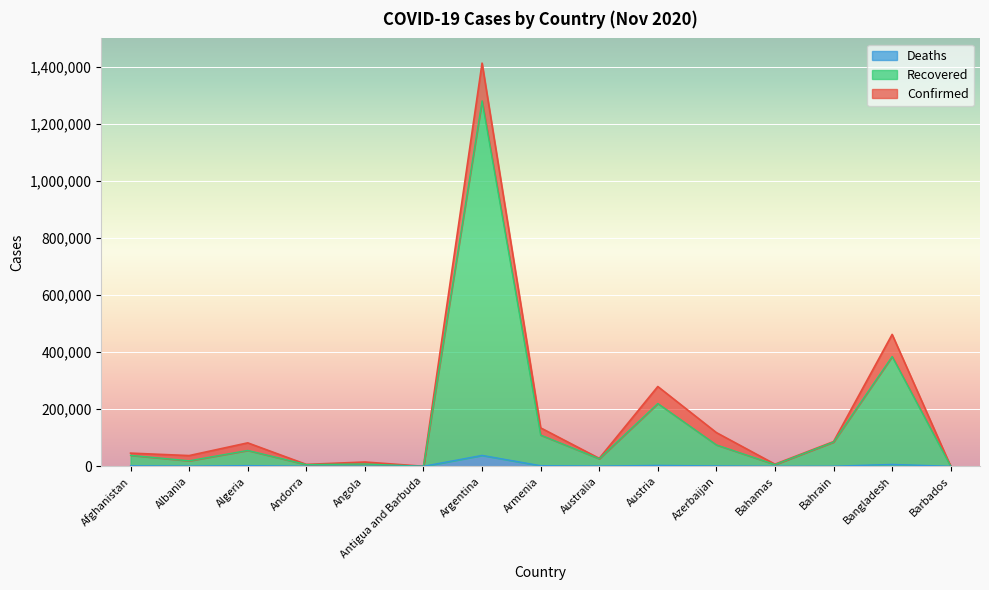

True or false: Confirmed and Recovered intersect in this chart.

False